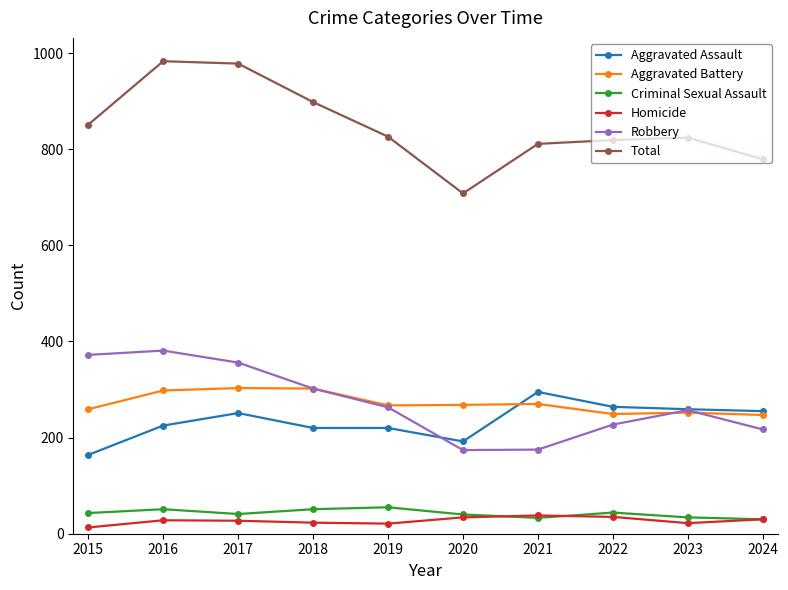

What is the total value across all series at 2020?

1416